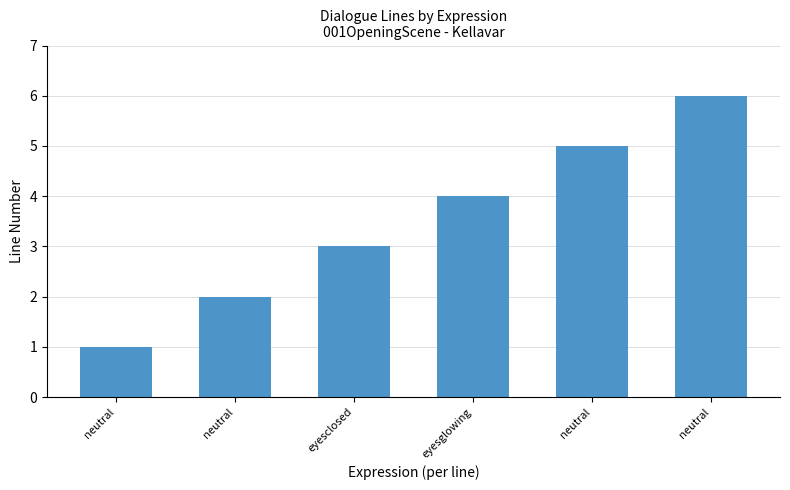

How many bars are there in total?

6